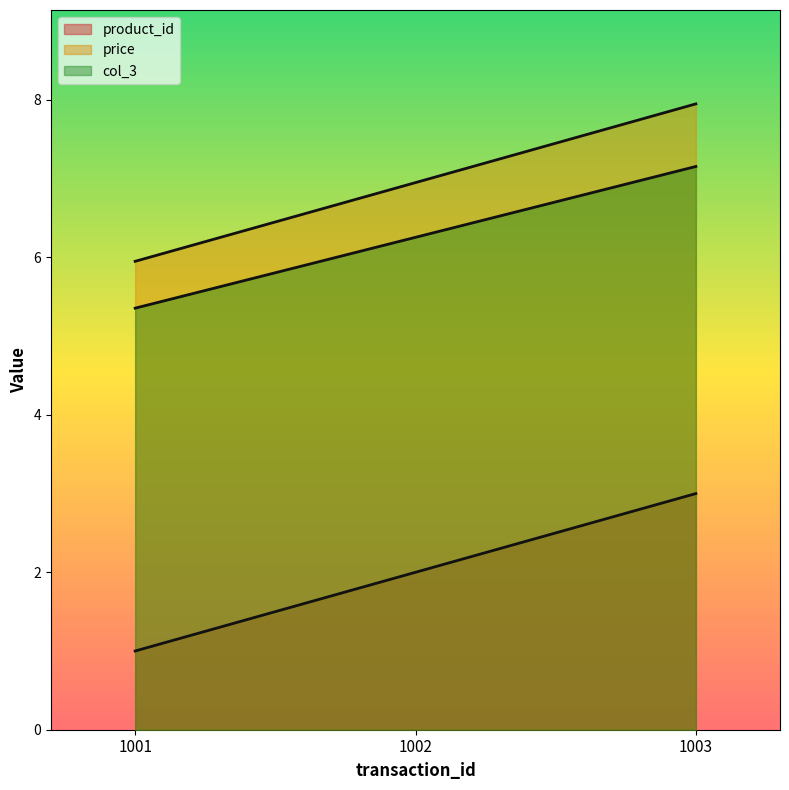

Which series has the widest spread of values?

product_id